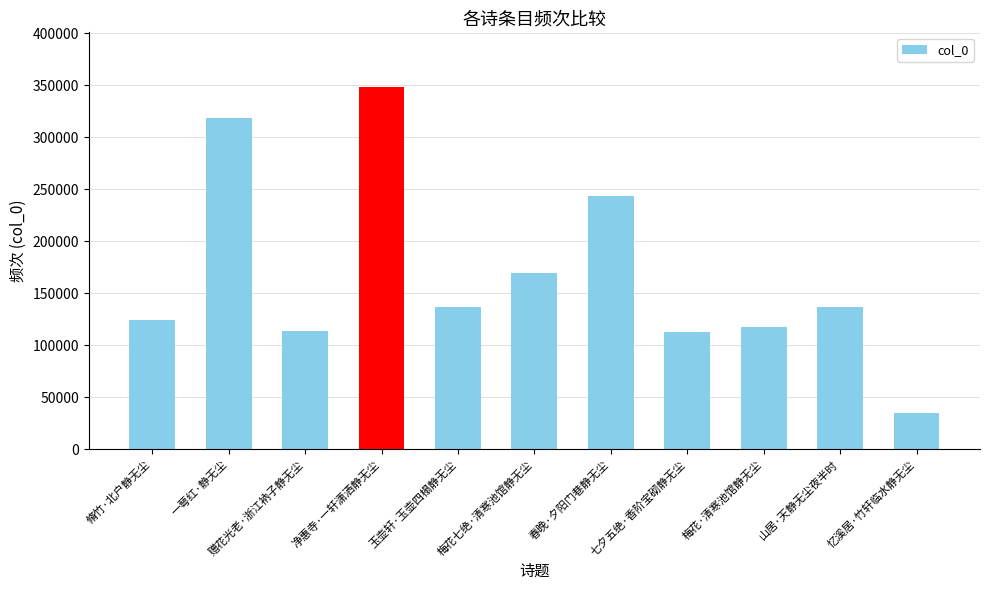

Is it true that the value at 春晚·夕阳门巷静无尘 is 416758?

False